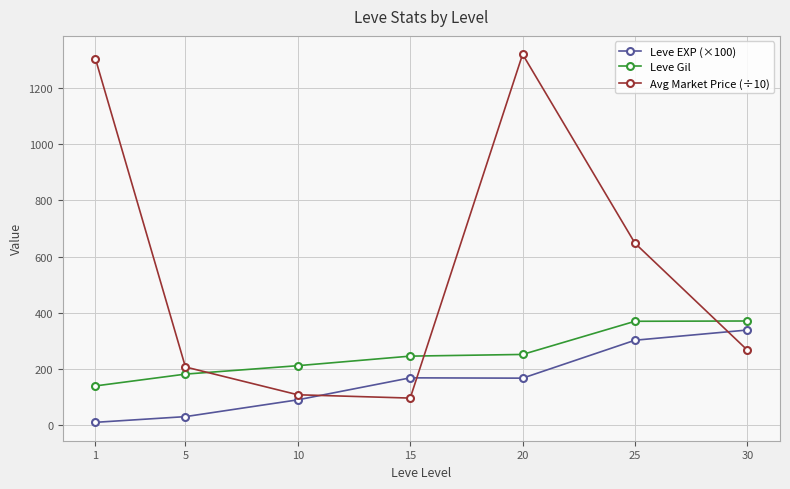

List the series in order of their peak value, highest first.

Avg Market Price (÷10), Leve Gil, Leve EXP (×100)